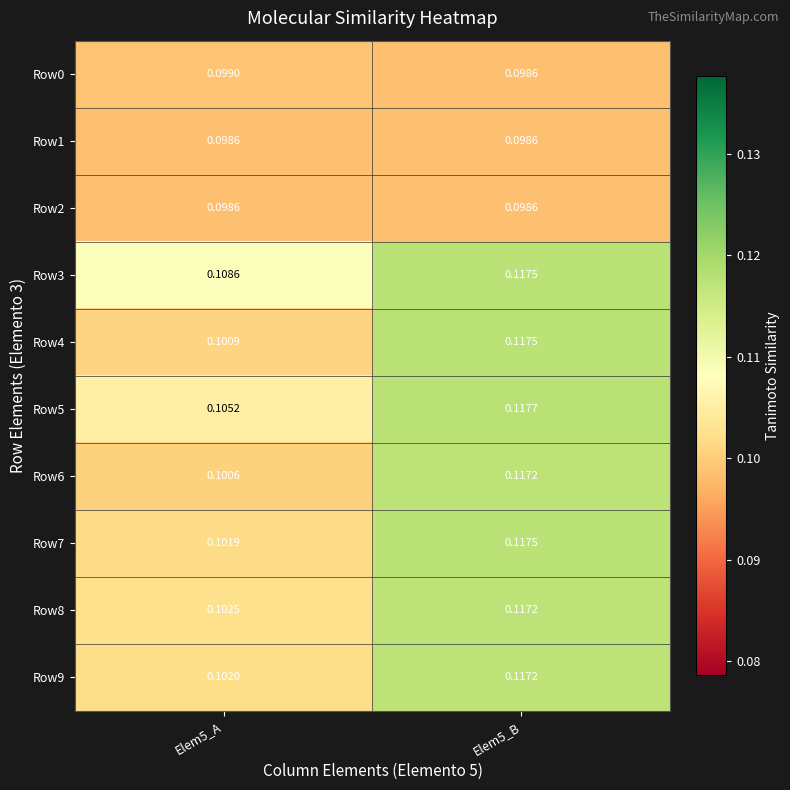

What is the smallest value displayed?

0.1